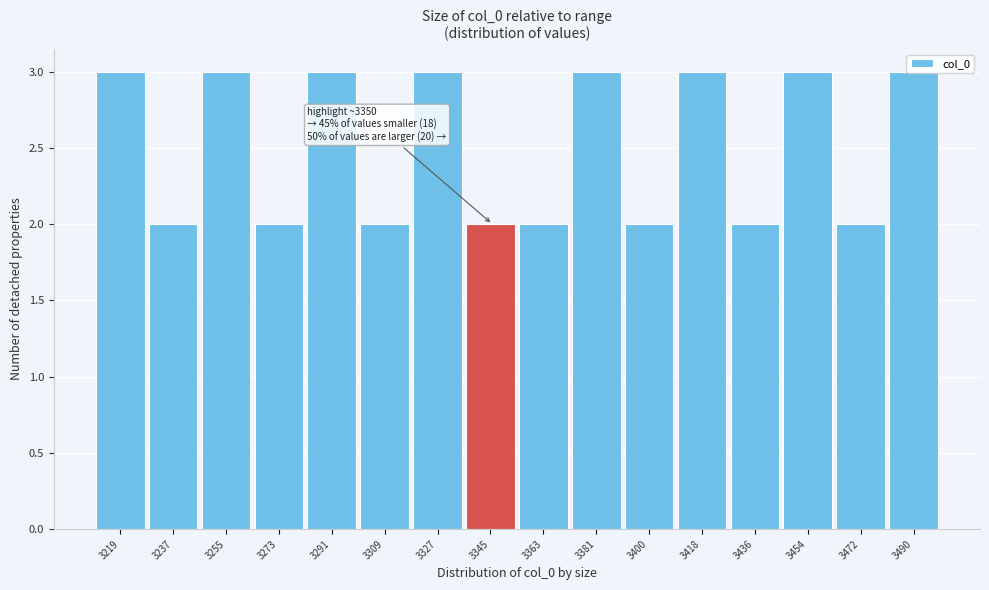

What is the greatest value displayed?

3